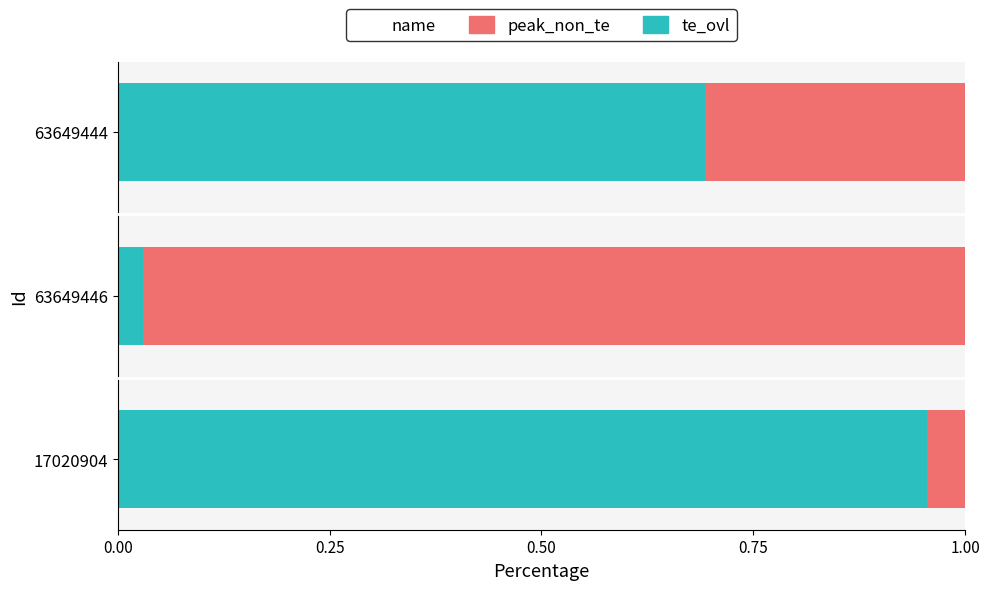

Rank the categories by te_ovl value from lowest to highest.

63649446, 63649444, 17020904